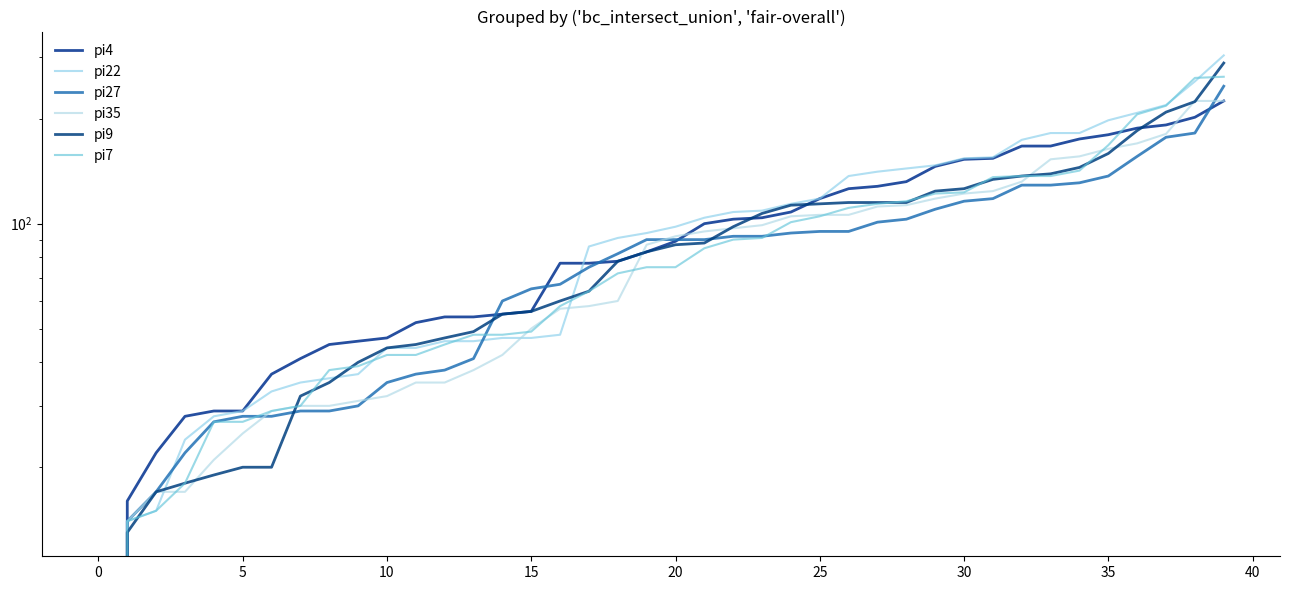

How many categories are shown in the chart?

40